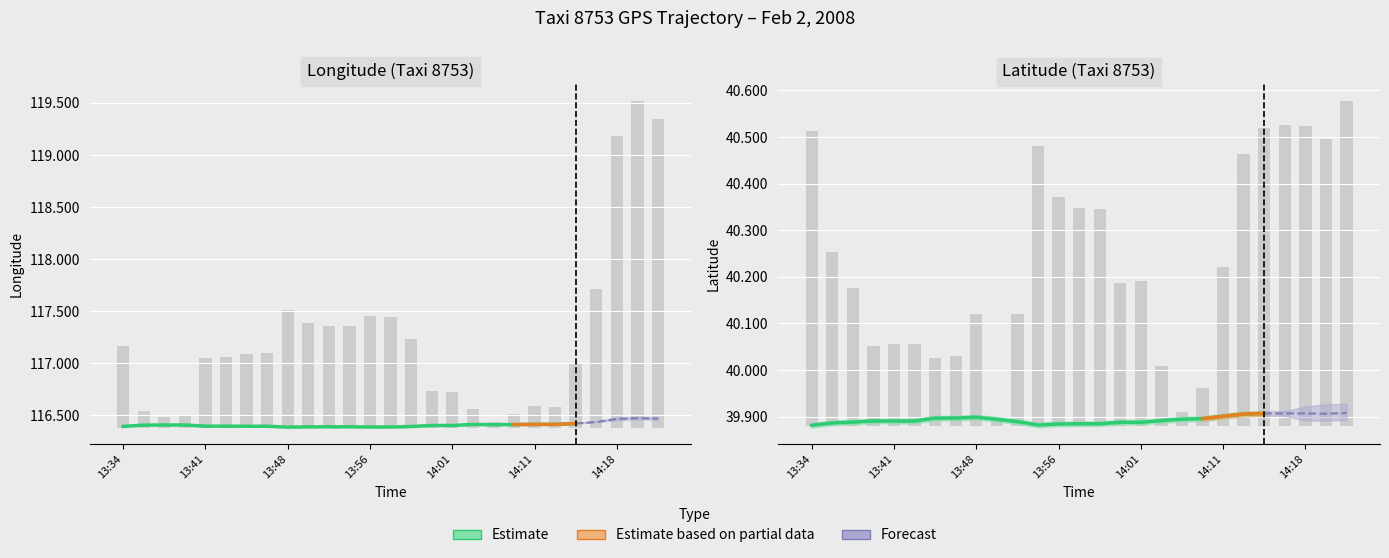

Are the bars horizontal?

No